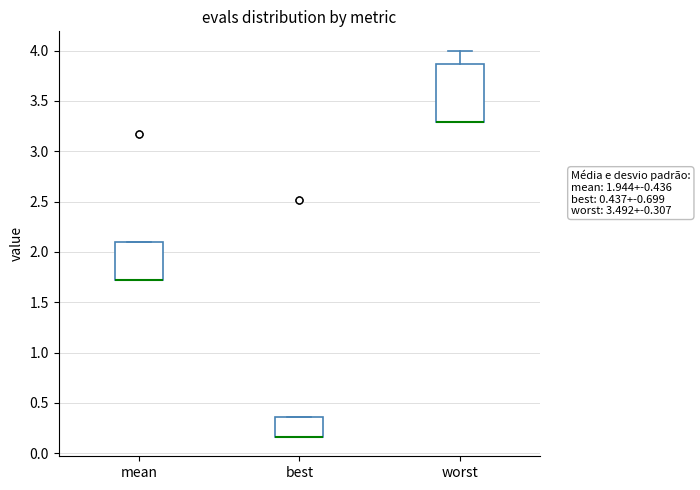

Where is the lower edge of the box for worst on the y-axis? The values are not printed on the chart, so give them approximately, as read against the axis.

3.30